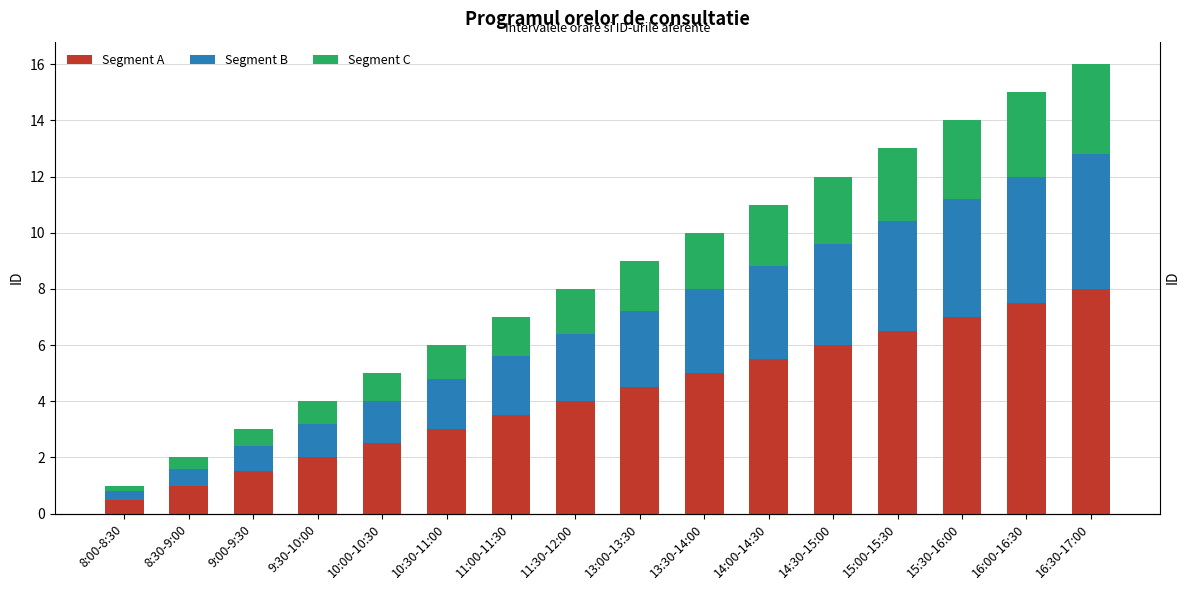

Reading left to right, list all the values displayed in this chart.

Segment A: 0.5	1.0	1.5	2.0	2.5	3.0	3.5	4.0	4.5	5.0	5.5	6.0	6.5	7.0	7.5	8.0
Segment B: 0.3	0.6	0.9	1.2	1.5	1.8	2.1	2.4	2.7	3.0	3.3	3.6	3.9	4.2	4.5	4.8
Segment C: 0.2	0.4	0.6	0.8	1.0	1.2	1.4	1.6	1.8	2.0	2.2	2.4	2.6	2.8	3.0	3.2